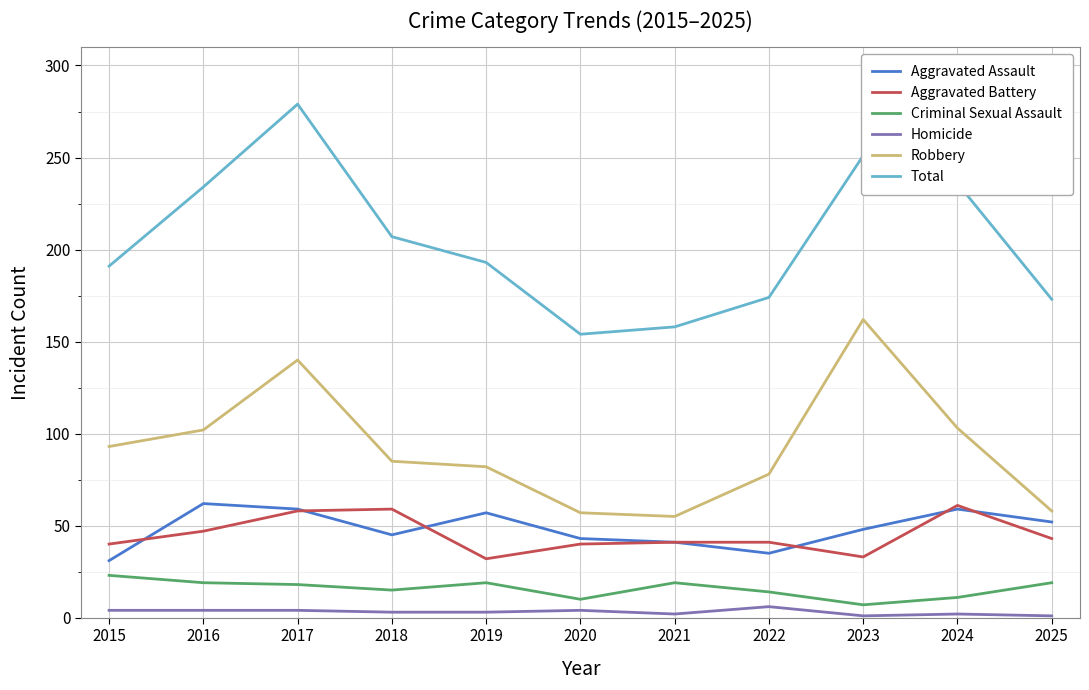

What is the highest value of the Robbery series?

162